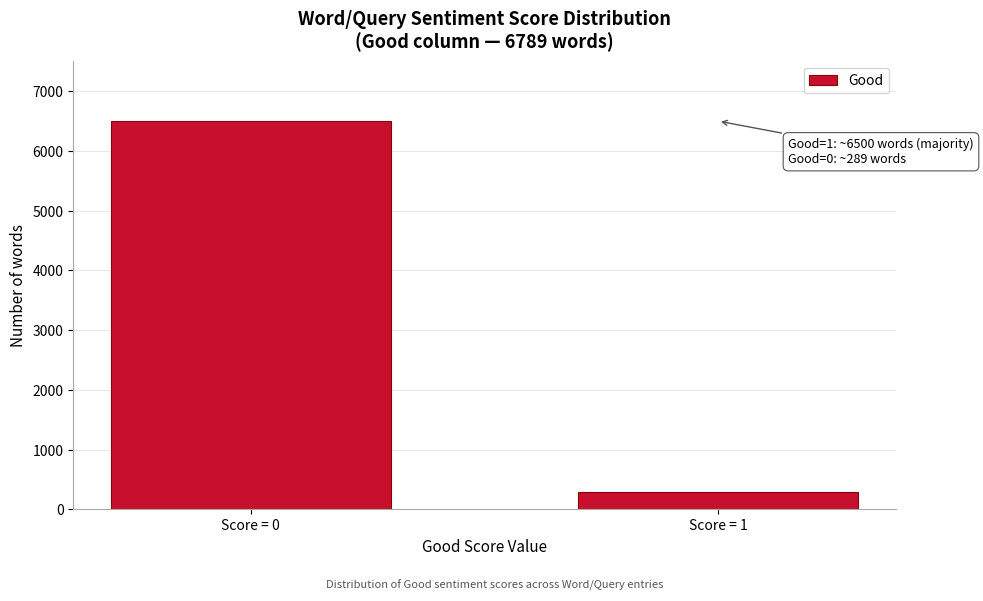

Reading left to right, list all the values displayed in this chart.

6500	289